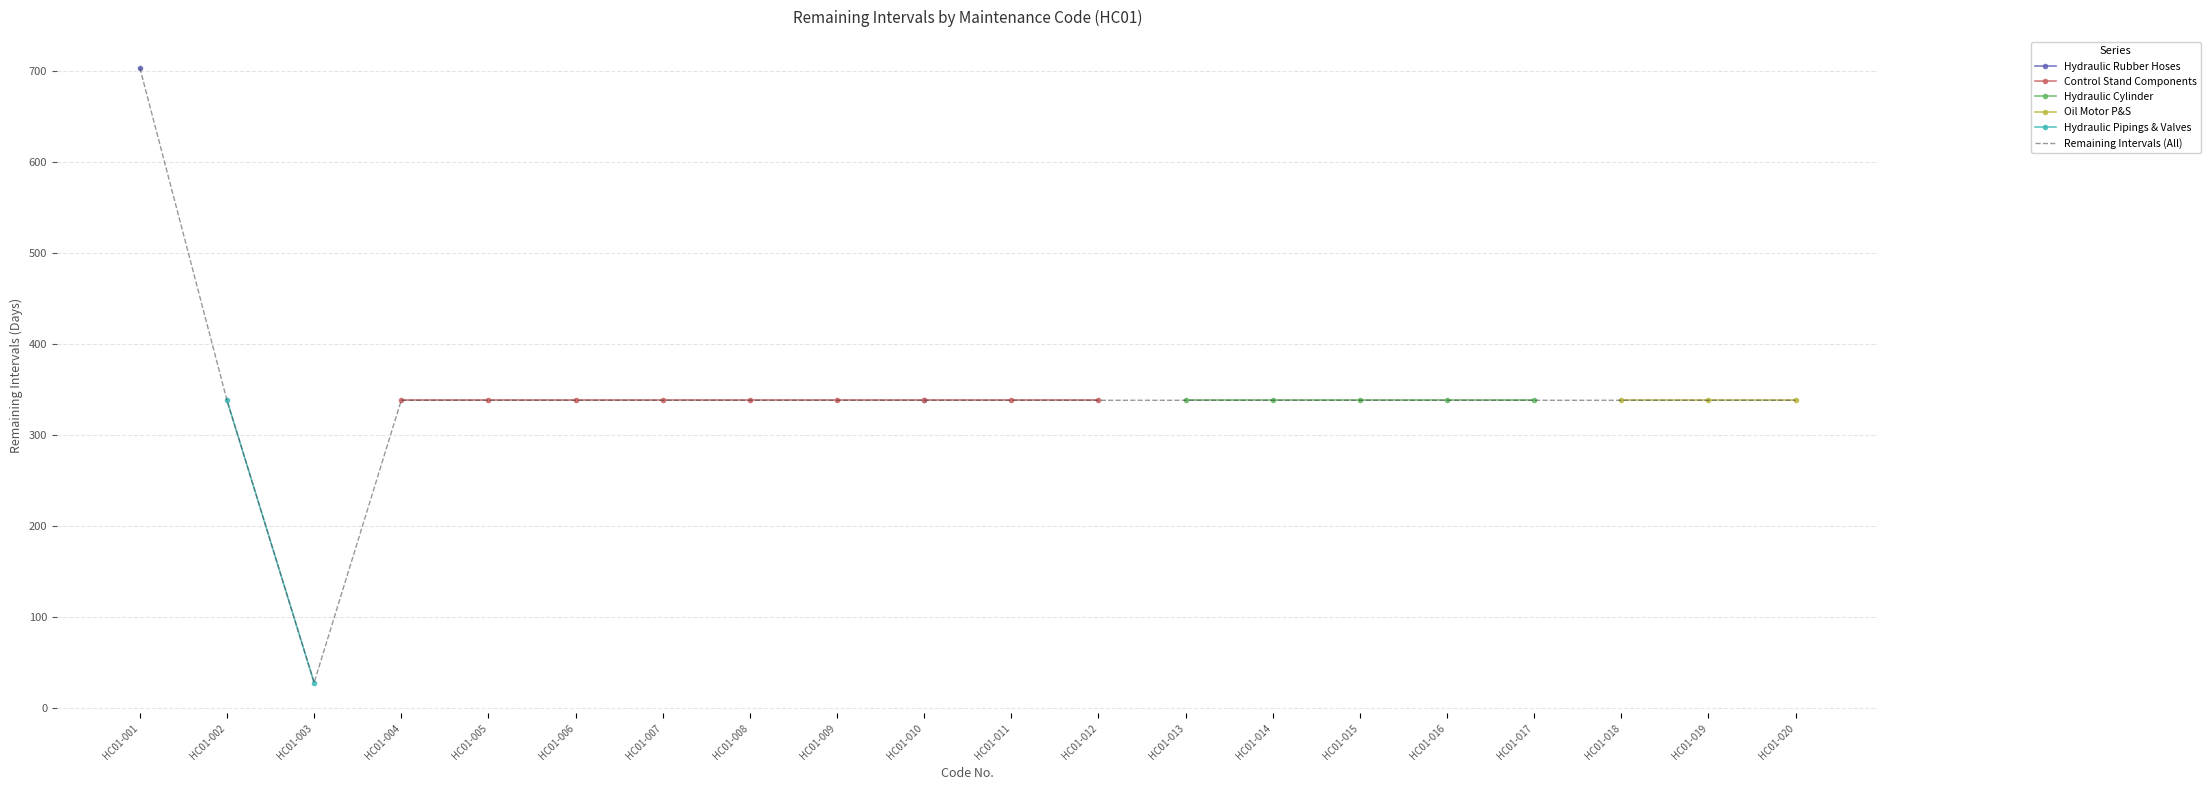

Which series has the largest range (max minus min)?

Remaining Intervals (All)